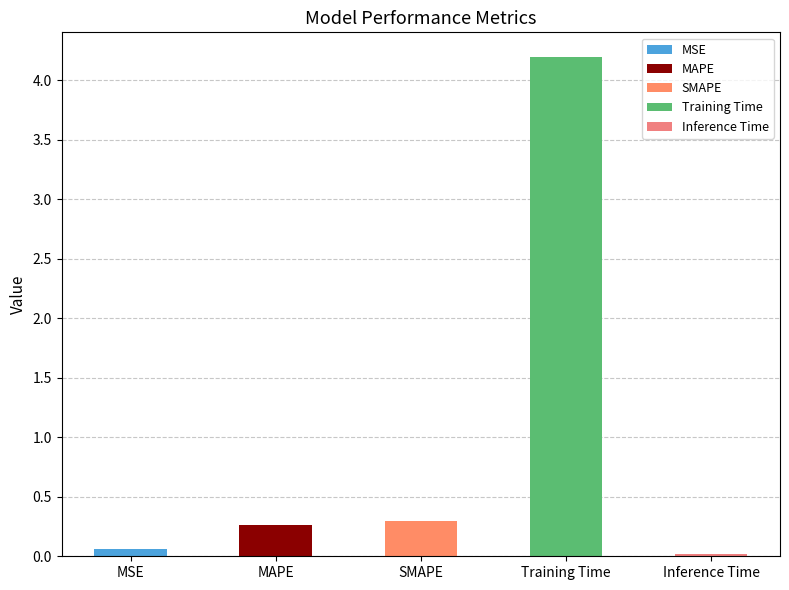

At which category does the chart reach its minimum across all series?

Inference Time